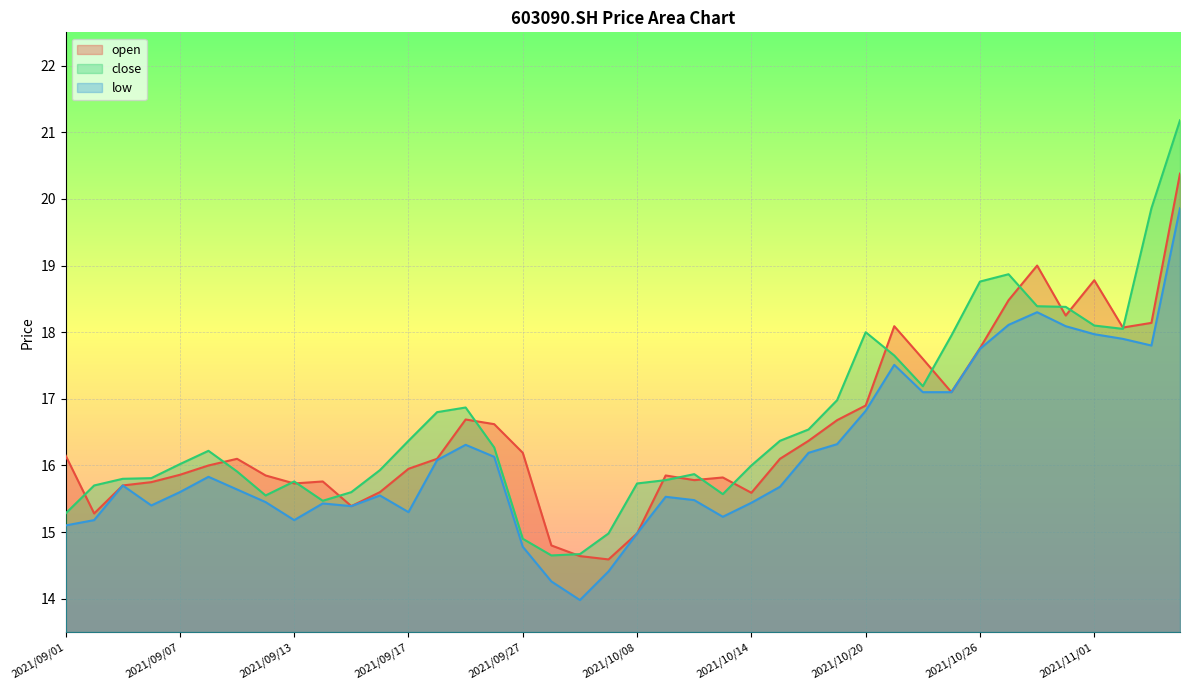

Reading right to left, what are all the values shown in this chart?

open: 2021/11/04=20.4	2021/11/03=18.1	2021/11/02=18.1	2021/11/01=18.8	2021/10/29=18.2	2021/10/28=19.0	2021/10/27=18.5	2021/10/26=17.8	2021/10/25=17.1	2021/10/22=17.6	2021/10/21=18.1	2021/10/20=16.9	2021/10/19=16.7	2021/10/18=16.4	2021/10/15=16.1	2021/10/14=15.6	2021/10/13=15.8	2021/10/12=15.8	2021/10/11=15.8	2021/10/08=15.0	2021/09/30=14.6	2021/09/29=14.6	2021/09/28=14.8	2021/09/27=16.2	2021/09/24=16.6	2021/09/23=16.7	2021/09/22=16.1	2021/09/17=15.9	2021/09/16=15.6	2021/09/15=15.4	2021/09/14=15.8	2021/09/13=15.7	2021/09/10=15.8	2021/09/09=16.1	2021/09/08=16.0	2021/09/07=15.9	2021/09/06=15.8	2021/09/03=15.7	2021/09/02=15.3	2021/09/01=16.1
close: 2021/11/04=21.2	2021/11/03=19.9	2021/11/02=18.1	2021/11/01=18.1	2021/10/29=18.4	2021/10/28=18.4	2021/10/27=18.9	2021/10/26=18.8	2021/10/25=17.9	2021/10/22=17.2	2021/10/21=17.6	2021/10/20=18.0	2021/10/19=17.0	2021/10/18=16.5	2021/10/15=16.4	2021/10/14=16.0	2021/10/13=15.6	2021/10/12=15.9	2021/10/11=15.8	2021/10/08=15.7	2021/09/30=15.0	2021/09/29=14.7	2021/09/28=14.7	2021/09/27=14.9	2021/09/24=16.3	2021/09/23=16.9	2021/09/22=16.8	2021/09/17=16.4	2021/09/16=15.9	2021/09/15=15.6	2021/09/14=15.5	2021/09/13=15.8	2021/09/10=15.6	2021/09/09=15.9	2021/09/08=16.2	2021/09/07=16.0	2021/09/06=15.8	2021/09/03=15.8	2021/09/02=15.7	2021/09/01=15.3
low: 2021/11/04=19.9	2021/11/03=17.8	2021/11/02=17.9	2021/11/01=18.0	2021/10/29=18.1	2021/10/28=18.3	2021/10/27=18.1	2021/10/26=17.8	2021/10/25=17.1	2021/10/22=17.1	2021/10/21=17.5	2021/10/20=16.8	2021/10/19=16.3	2021/10/18=16.2	2021/10/15=15.7	2021/10/14=15.4	2021/10/13=15.2	2021/10/12=15.5	2021/10/11=15.5	2021/10/08=15.0	2021/09/30=14.4	2021/09/29=14.0	2021/09/28=14.3	2021/09/27=14.8	2021/09/24=16.1	2021/09/23=16.3	2021/09/22=16.1	2021/09/17=15.3	2021/09/16=15.6	2021/09/15=15.4	2021/09/14=15.4	2021/09/13=15.2	2021/09/10=15.4	2021/09/09=15.6	2021/09/08=15.8	2021/09/07=15.6	2021/09/06=15.4	2021/09/03=15.7	2021/09/02=15.2	2021/09/01=15.1